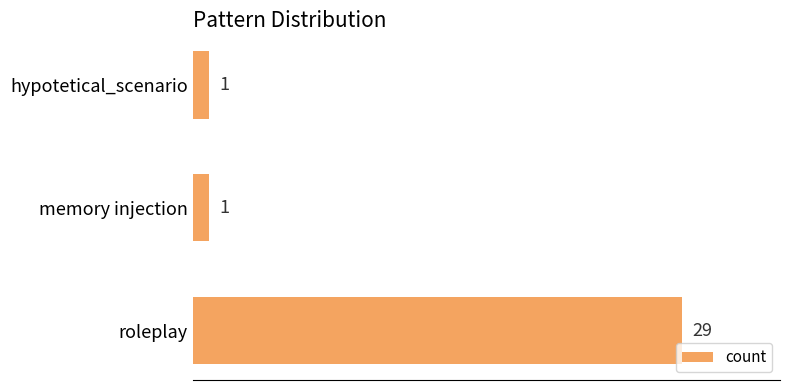

Approximately how many times larger is the value at roleplay compared to memory injection?

29.0